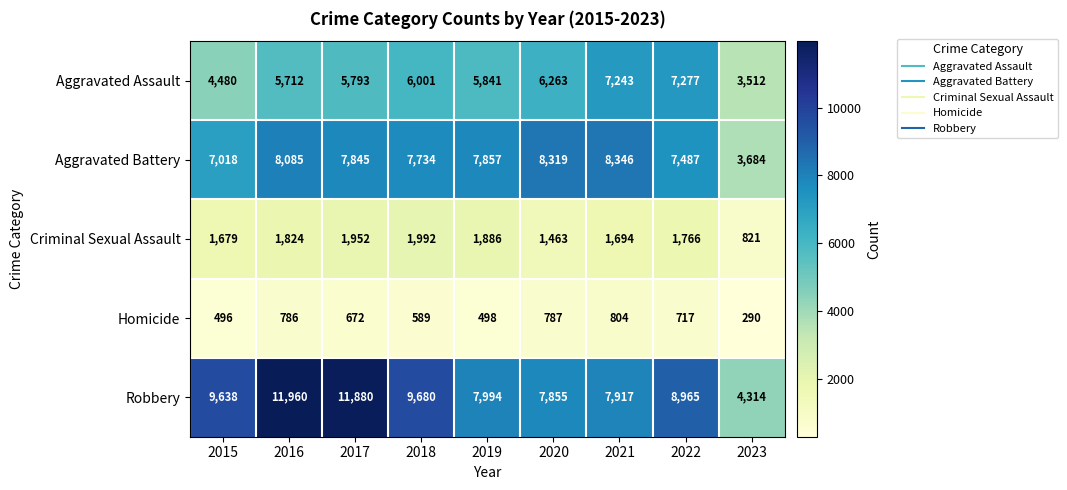

What is the greatest value displayed?

11960